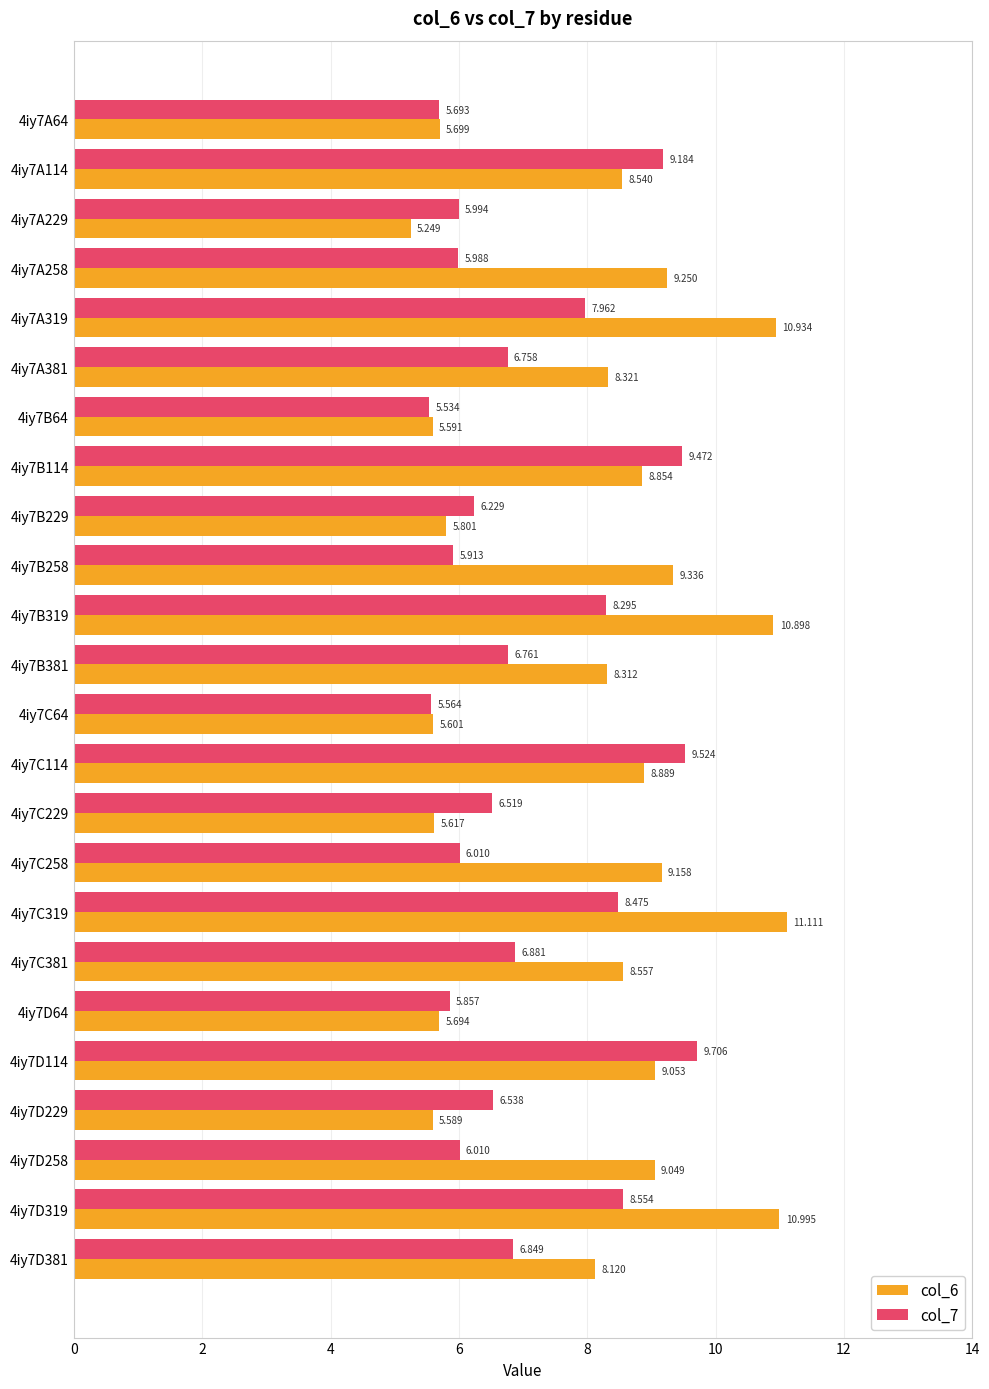

Where is col_6 nearest to the value 8?

4iy7D381